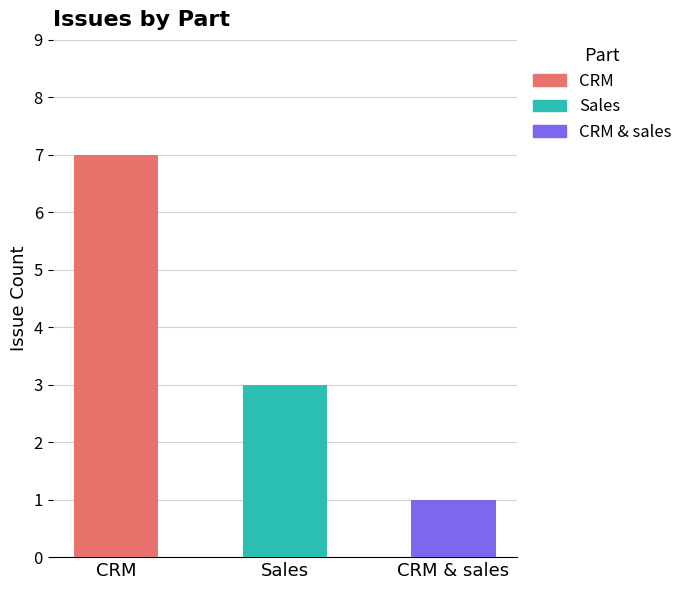

What is the label of the 3rd bar from the left?

CRM & sales